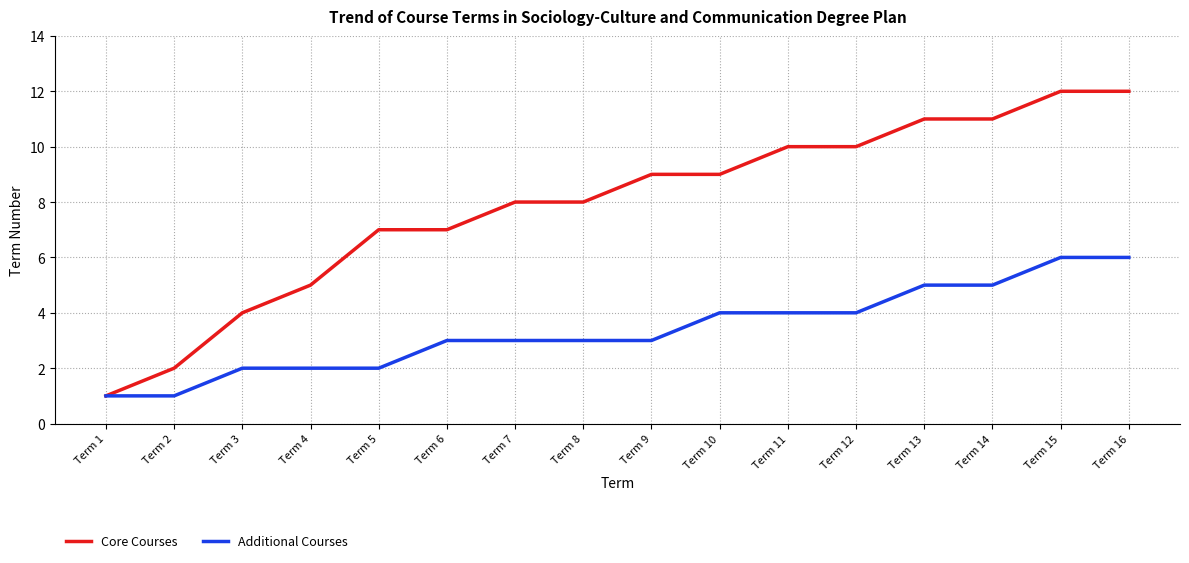

Is it true that Core Courses equals 10 at Term 12?

True